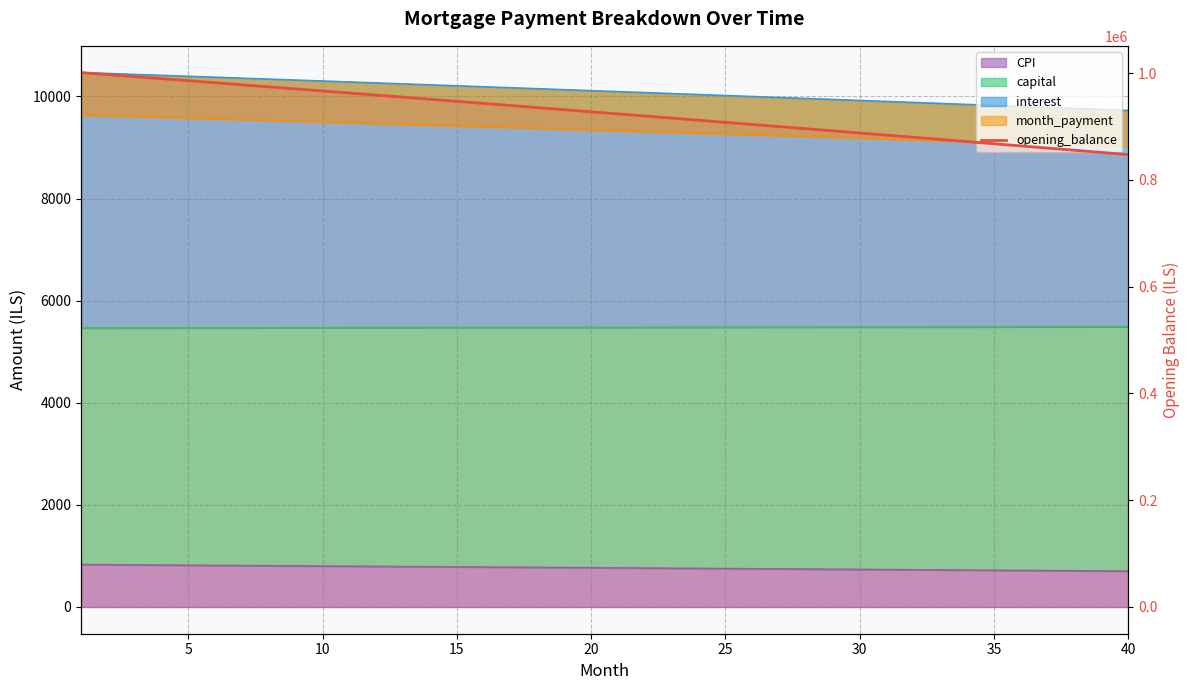

What is the sum of all values?

36996411.3